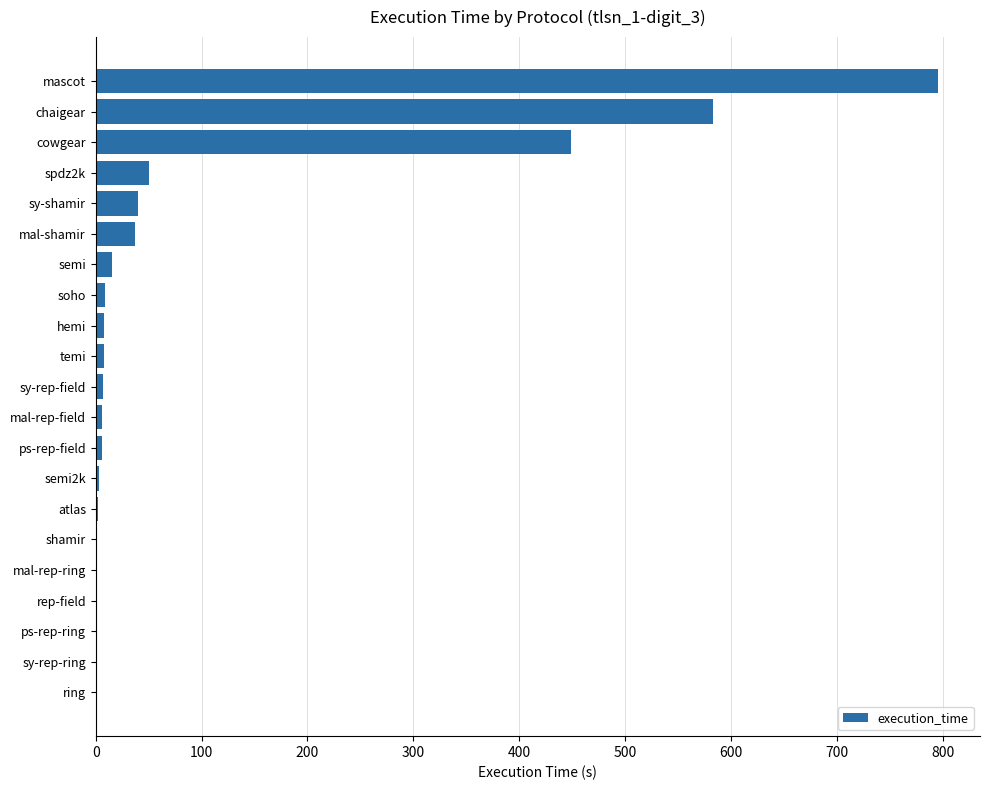

Is it true that the value at spdz2k is 23.3?

False